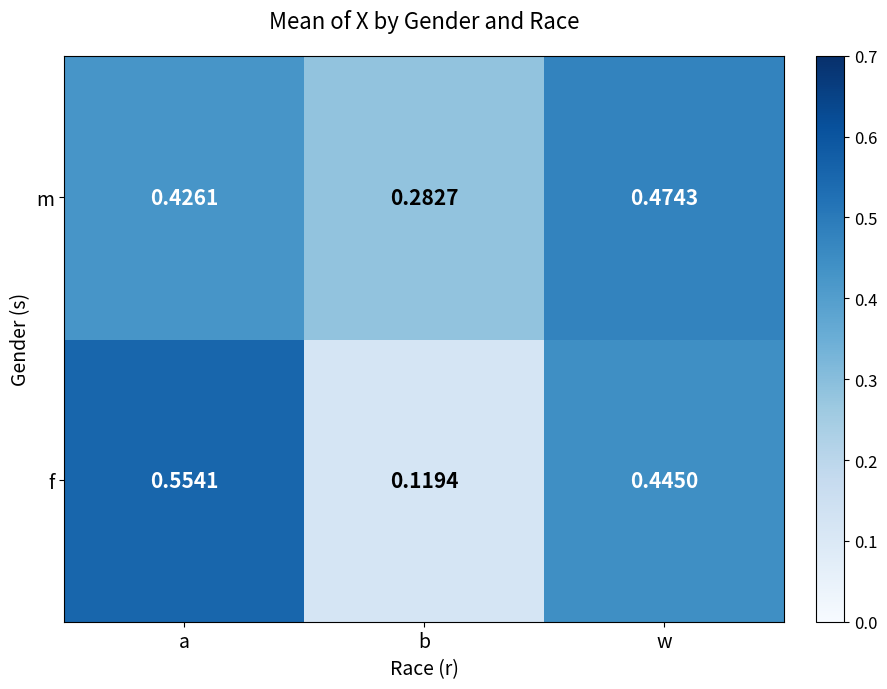

Which category has the highest value across all series?

a